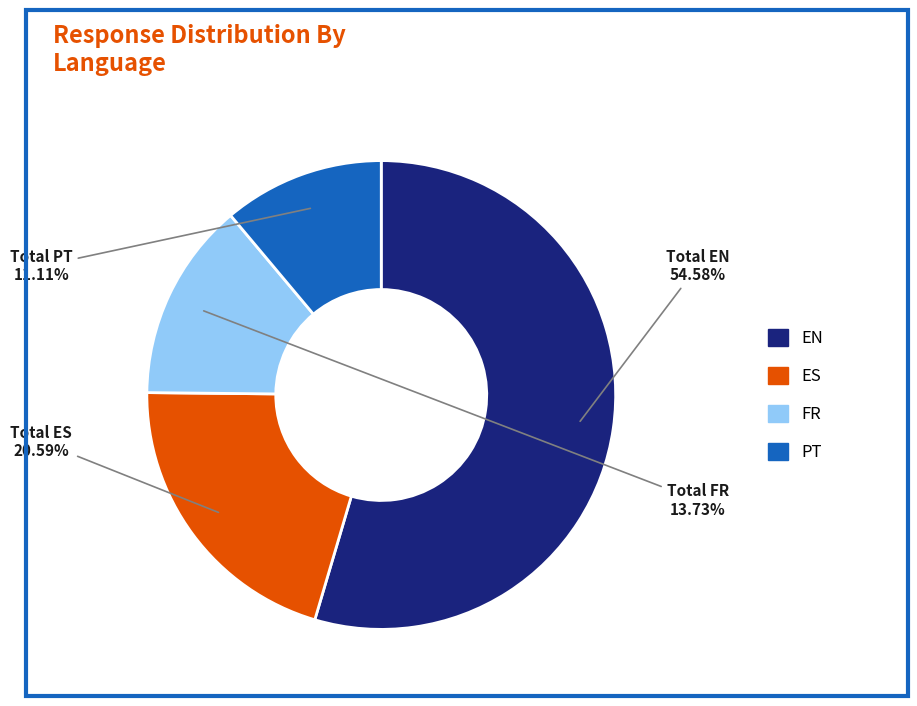

What is the ratio of the value at EN to the value at PT?

4.9